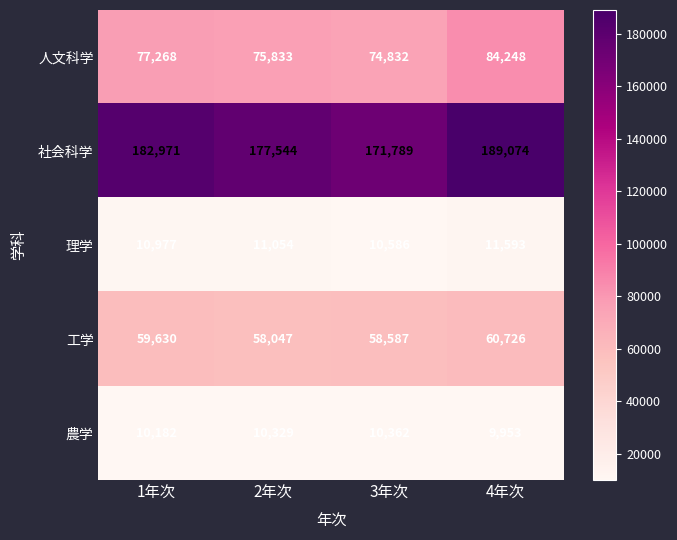

At 1年次, list the series in order from smallest to largest.

農学, 理学, 工学, 人文科学, 社会科学